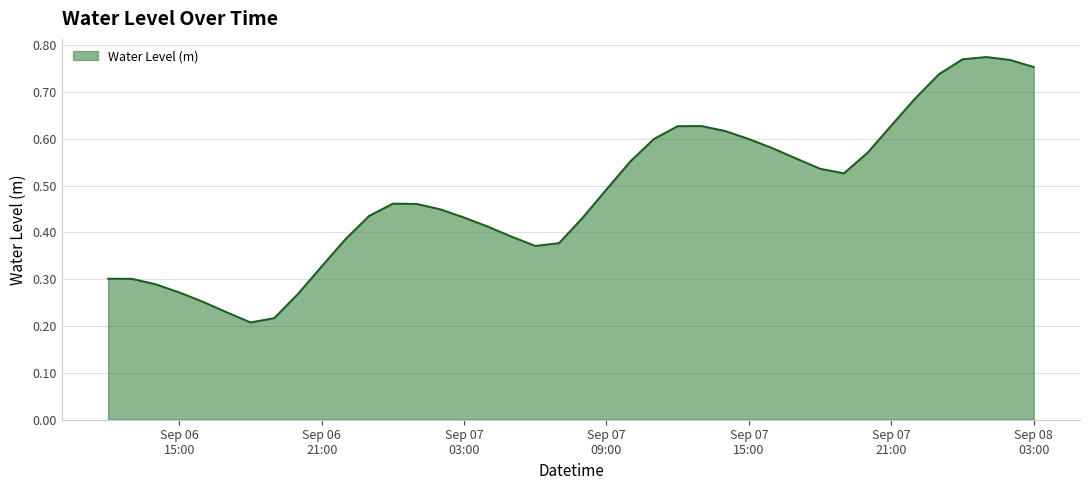

What is the label of the 18th point from the right?

2024-09-07 10:00:00